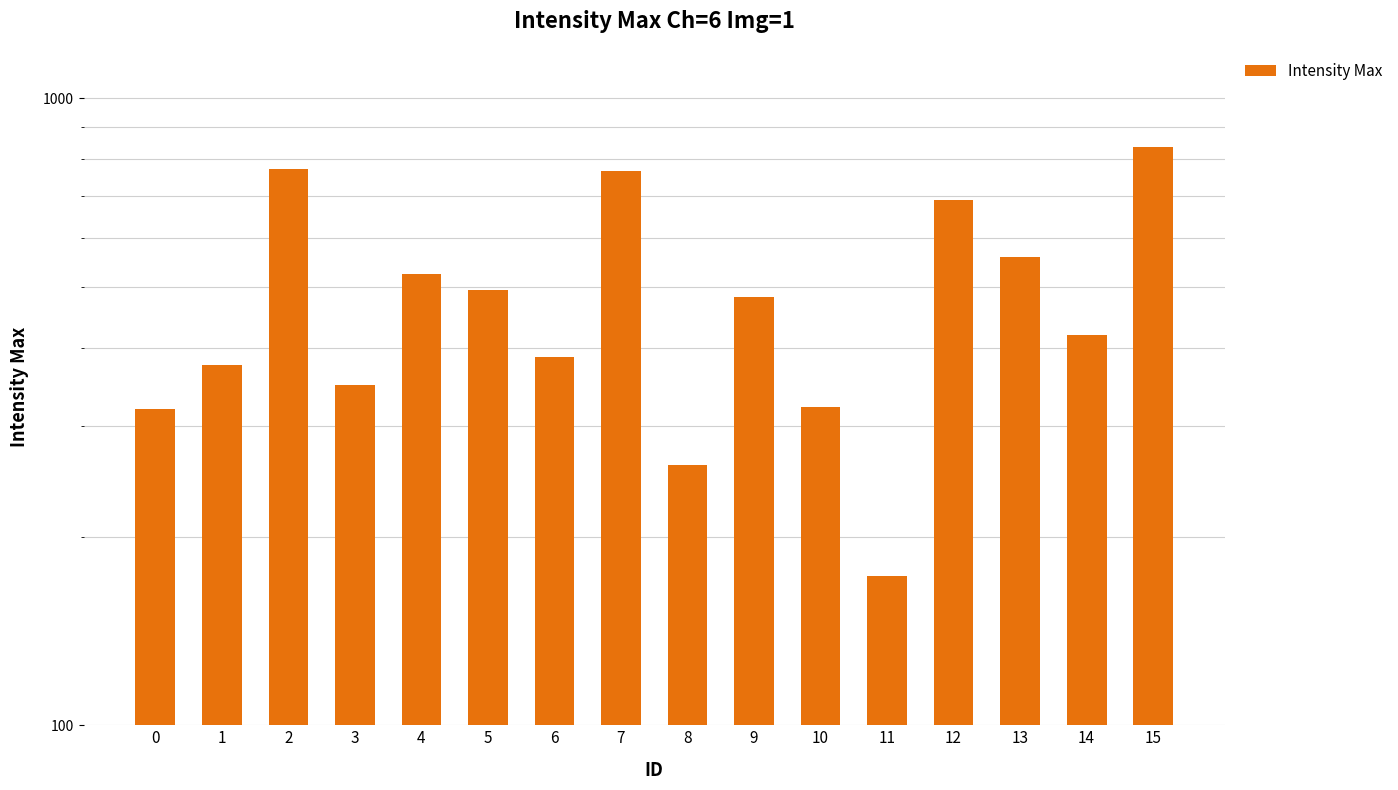

Does the chart contain stacked bars?

No